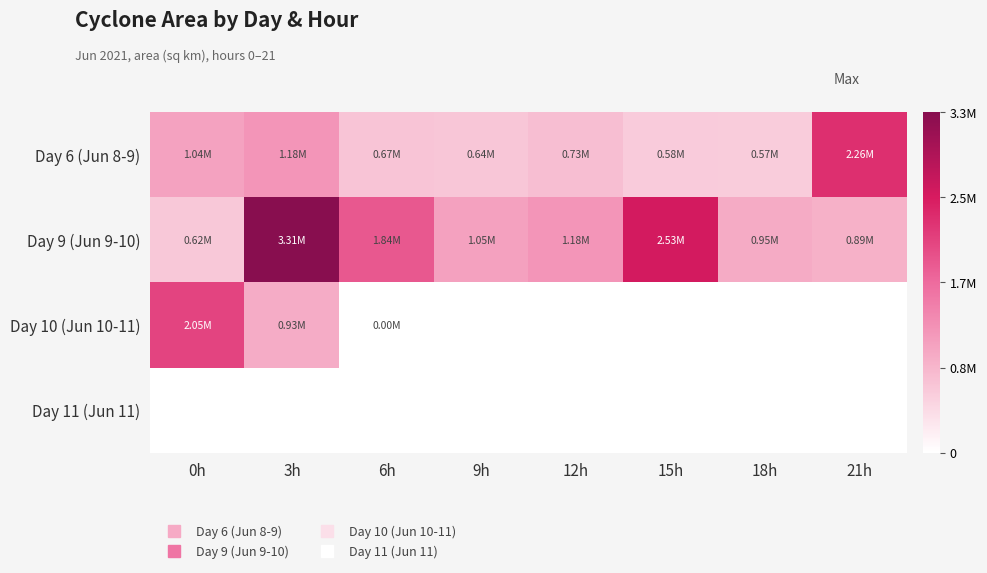

Reading right to left, what are all the values shown in this chart?

Day 6 (Jun 8-9): 21h=2261250	18h=571250	15h=582500	12h=728125	9h=640000	6h=670625	3h=1179375	0h=1041250
Day 9 (Jun 9-10): 21h=890625	18h=951250	15h=2526875	12h=1181250	9h=1046250	6h=1843125	3h=3305625	0h=623750
Day 10 (Jun 10-11): 21h=0	18h=0	15h=0	12h=0	9h=0	6h=625	3h=933125	0h=2052500
Day 11 (Jun 11): 21h=0	18h=0	15h=0	12h=0	9h=0	6h=0	3h=0	0h=0